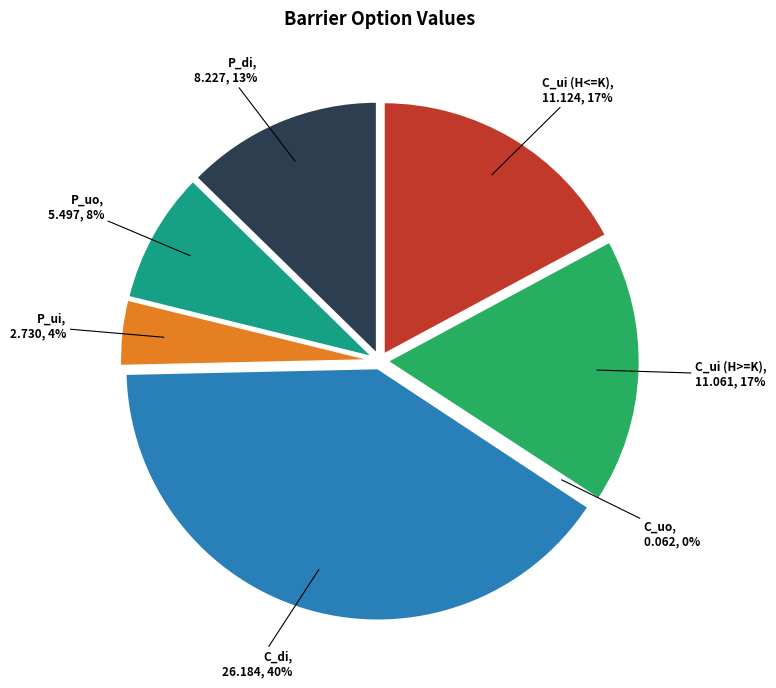

To the nearest percent, what is the combined percentage of C_uo and P_ui?

4%